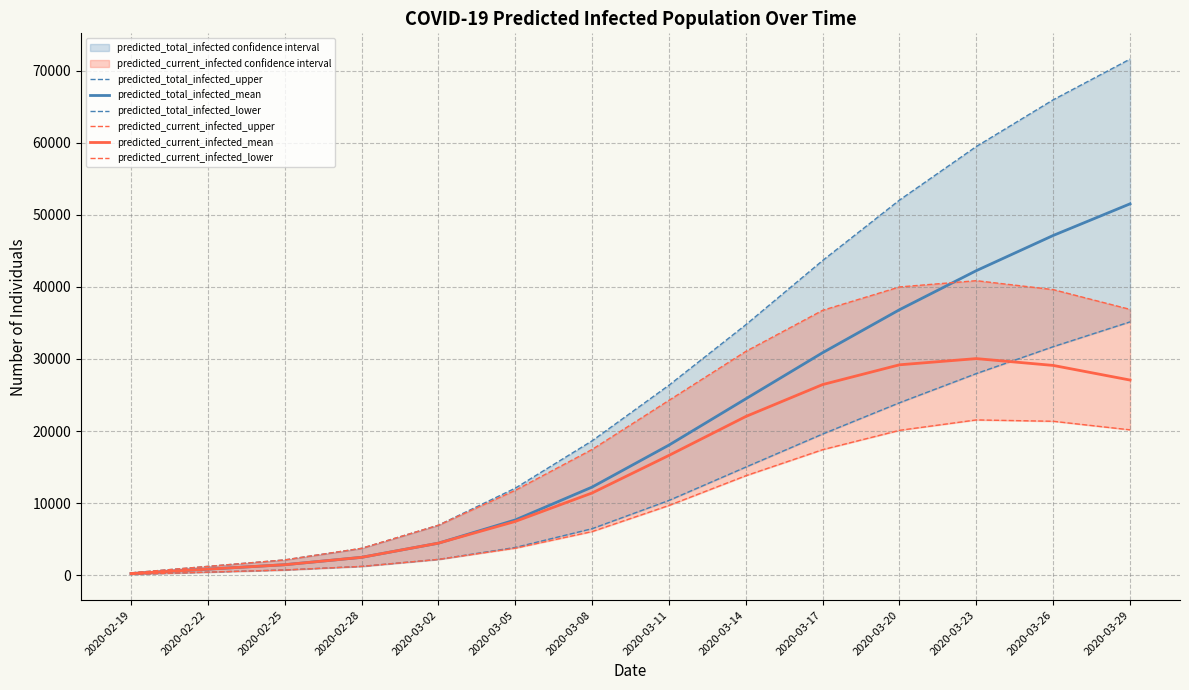

True or false: predicted_total_infected_lower has more than 0 points higher than both neighbors.

False